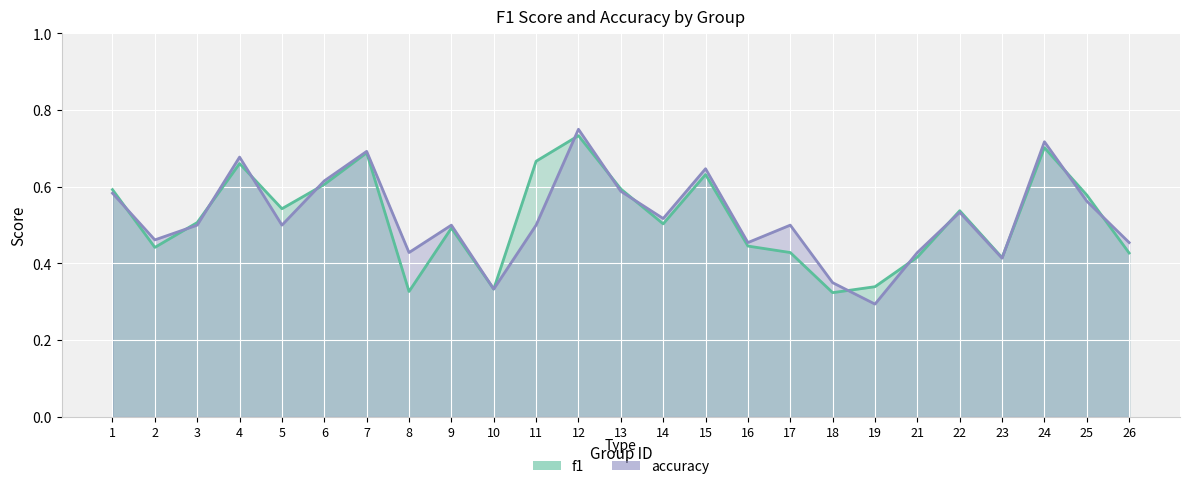

What is the average value of the accuracy series?

0.5